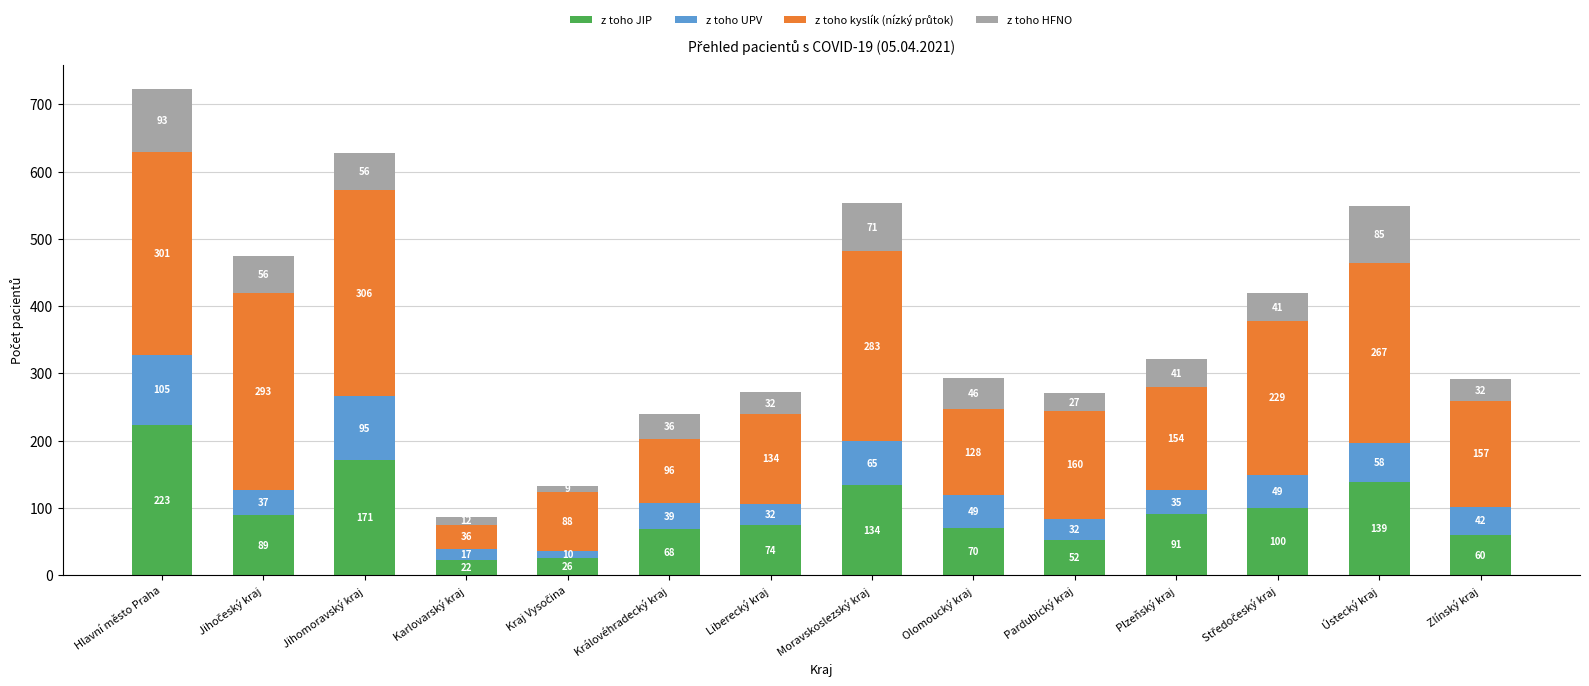

At which category is the sum across all series the highest?

Hlavní město Praha